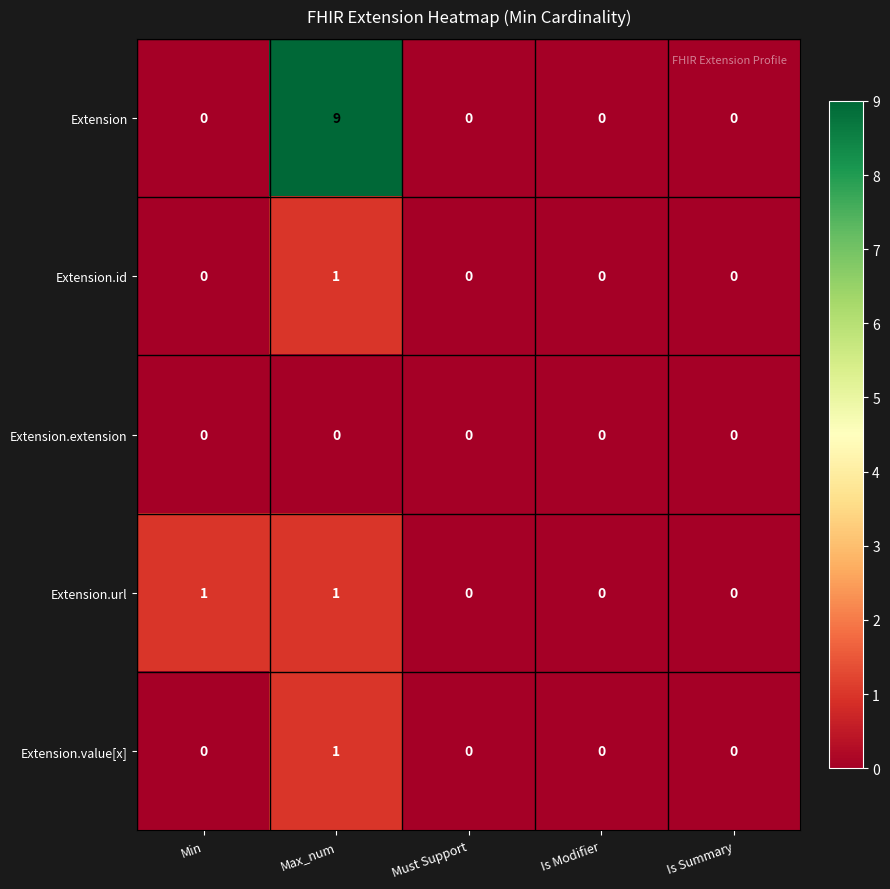

How many categories are shown in the chart?

5